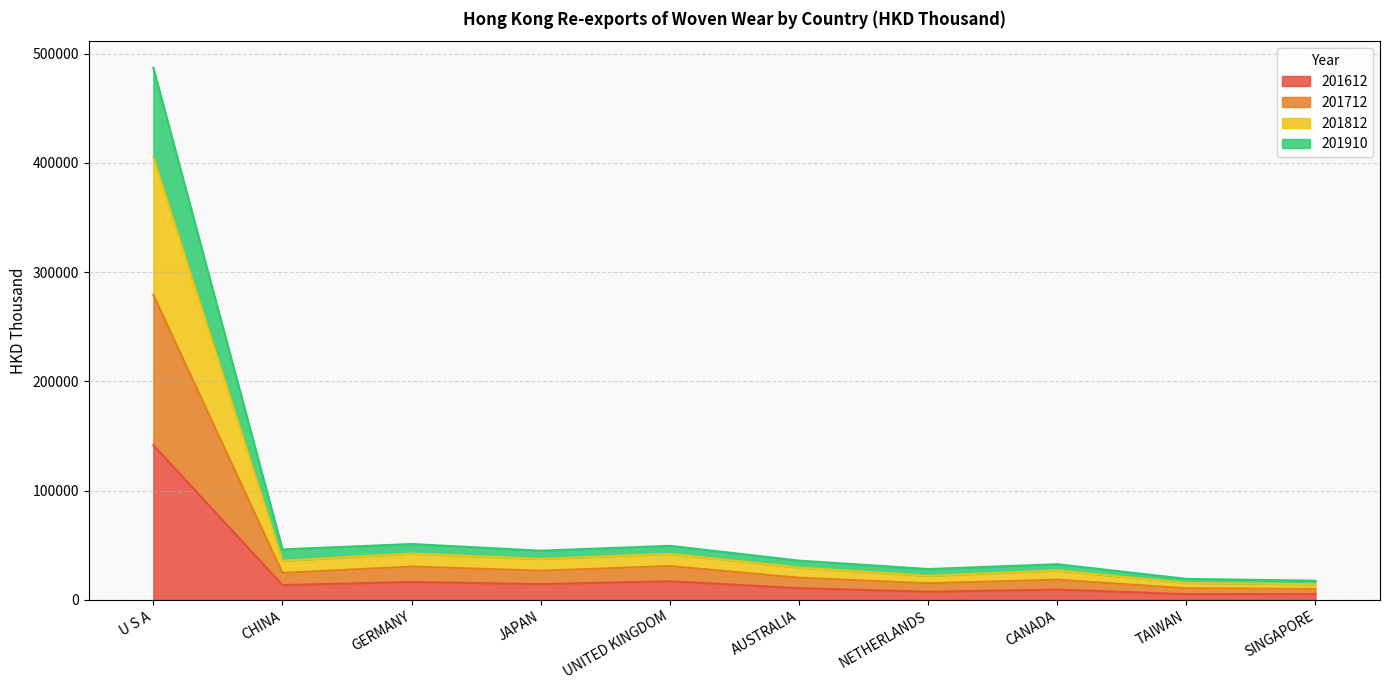

What are all the series names shown in the legend?

201612, 201712, 201812, 201910